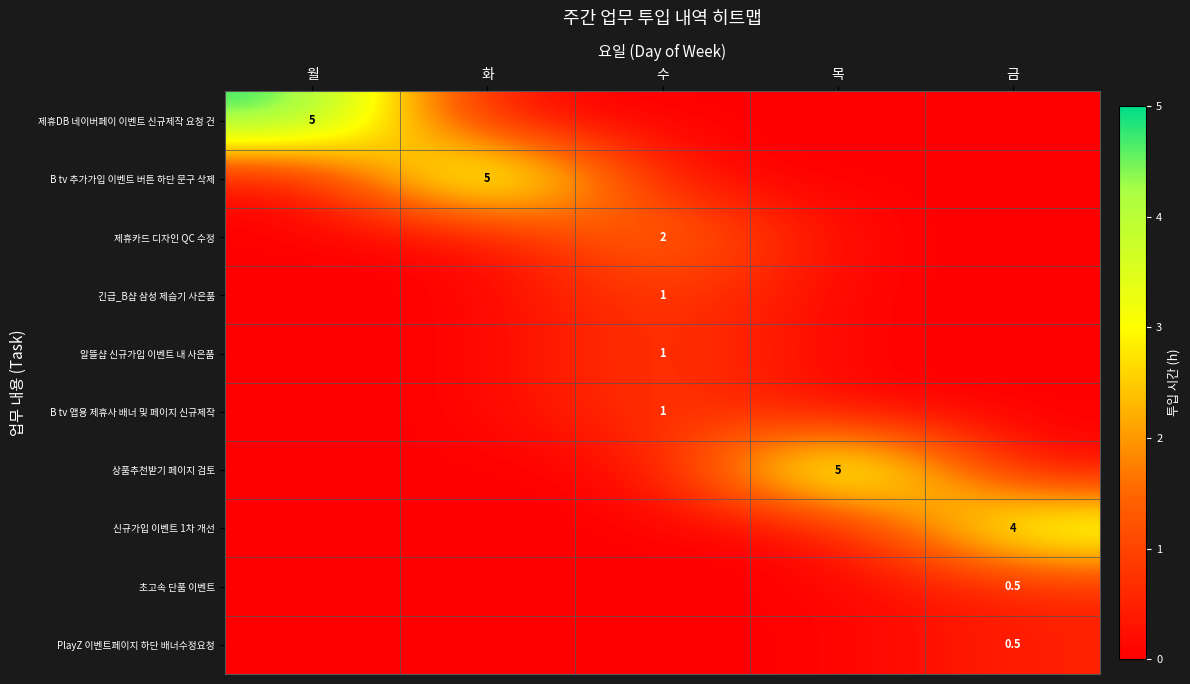

The value of B tv 추가가입 이벤트 버튼 하단 문구 삭제 at 화 is 1.4. True or false?

False